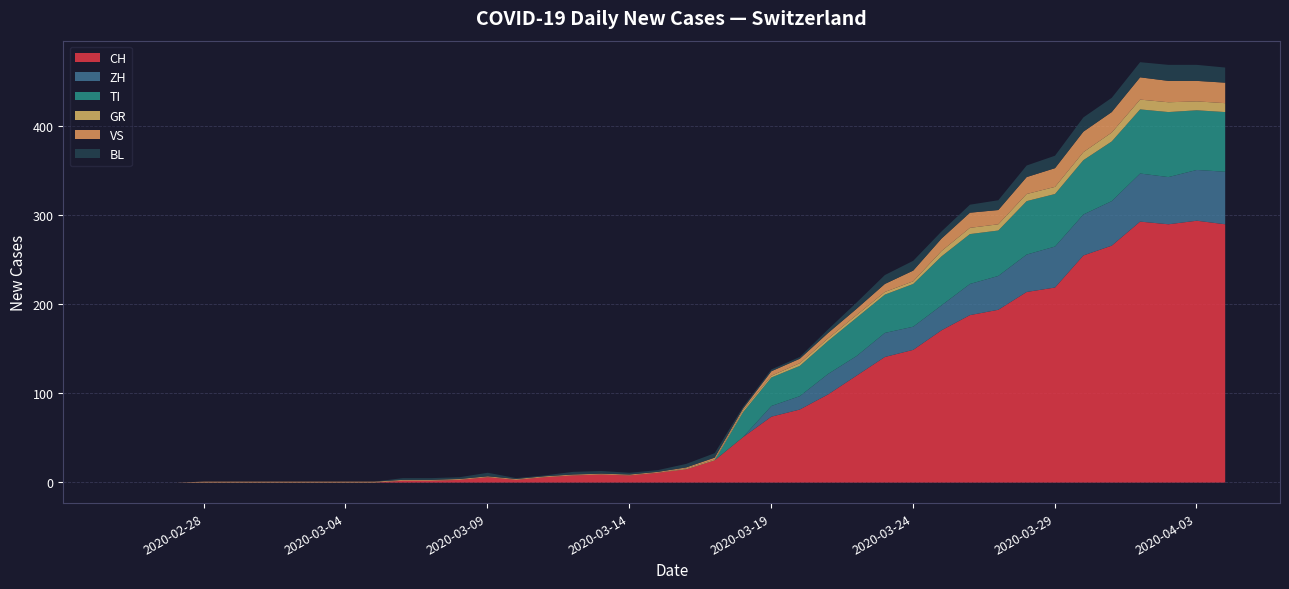

True or false: GR and TI cross at least once.

True